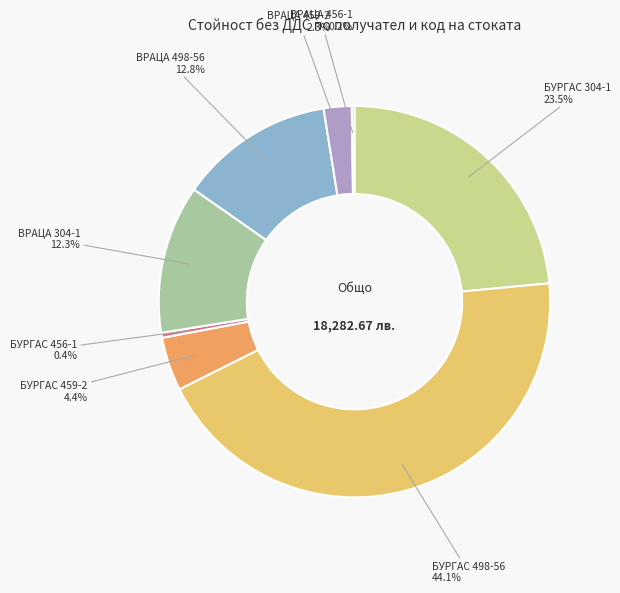

Is there any slice that represents more than half of the pie?

No